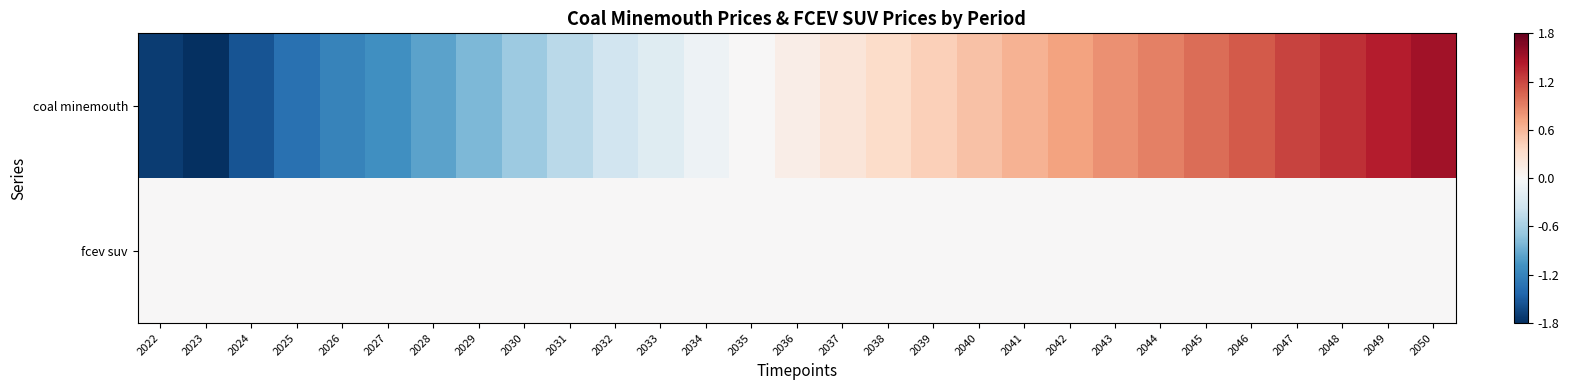

How many categories are shown in the chart?

29